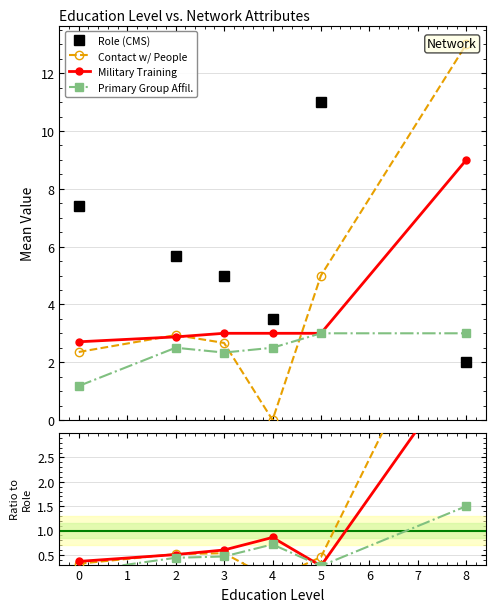

How many intersections are there between Contact w/ People and Role (CMS)?

1